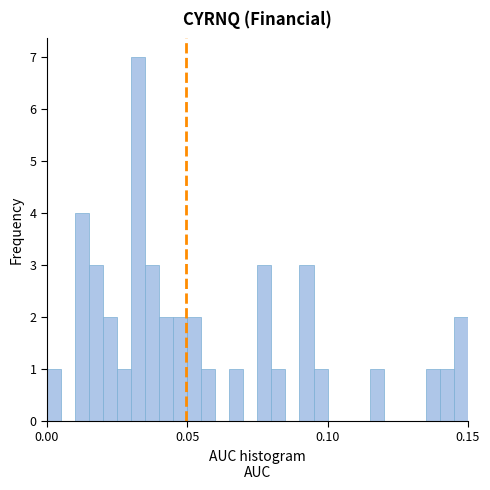

Around what value on the x-axis is the tallest bar? Give the approximate position of its centre, as read against the axis.

0.035